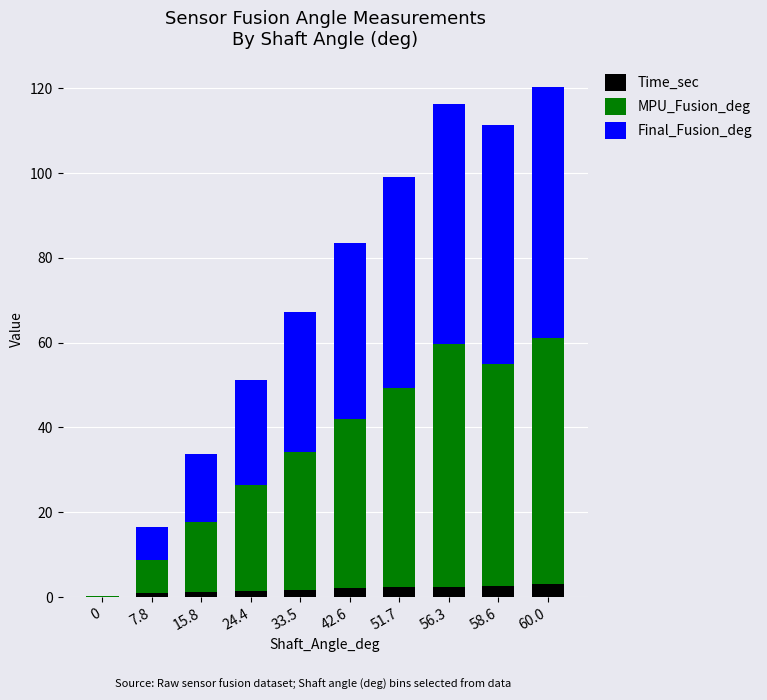

Are the bars grouped side by side (vs. stacked)?

No